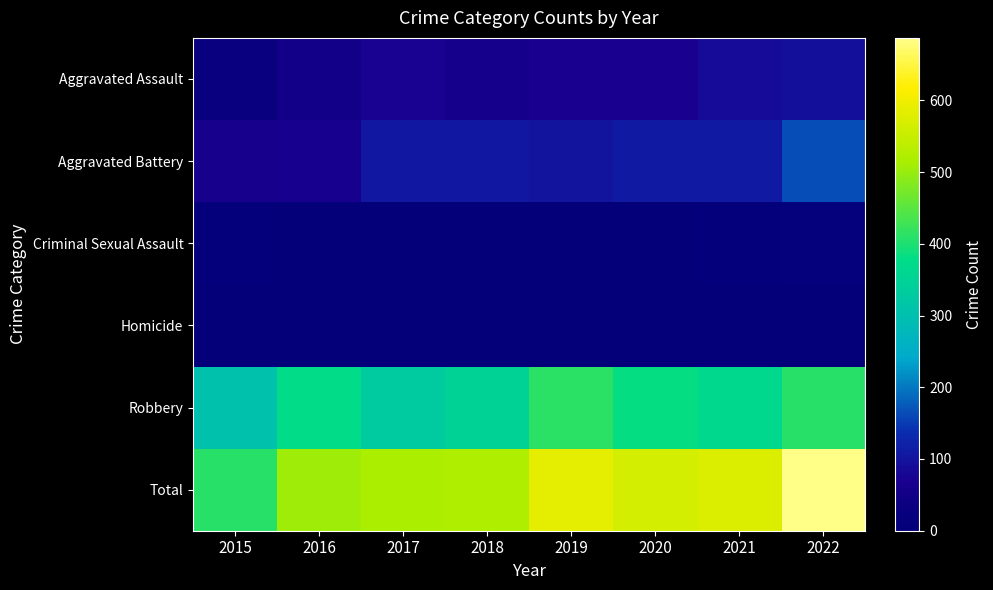

Reading left to right, extract all data points from this chart.

Aggravated Assault: 2015=33	2016=55	2017=75	2018=57	2019=69	2020=69	2021=87	2022=93
Aggravated Battery: 2015=64	2016=67	2017=107	2018=107	2019=101	2020=109	2021=108	2022=164
Criminal Sexual Assault: 2015=9	2016=7	2017=5	2018=8	2019=4	2020=2	2021=10	2022=16
Homicide: 2015=0	2016=1	2017=1	2018=1	2019=1	2020=2	2021=4	2022=4
Robbery: 2015=304	2016=377	2017=328	2018=349	2019=411	2020=382	2021=366	2022=410
Total: 2015=410	2016=507	2017=516	2018=522	2019=586	2020=564	2021=575	2022=687